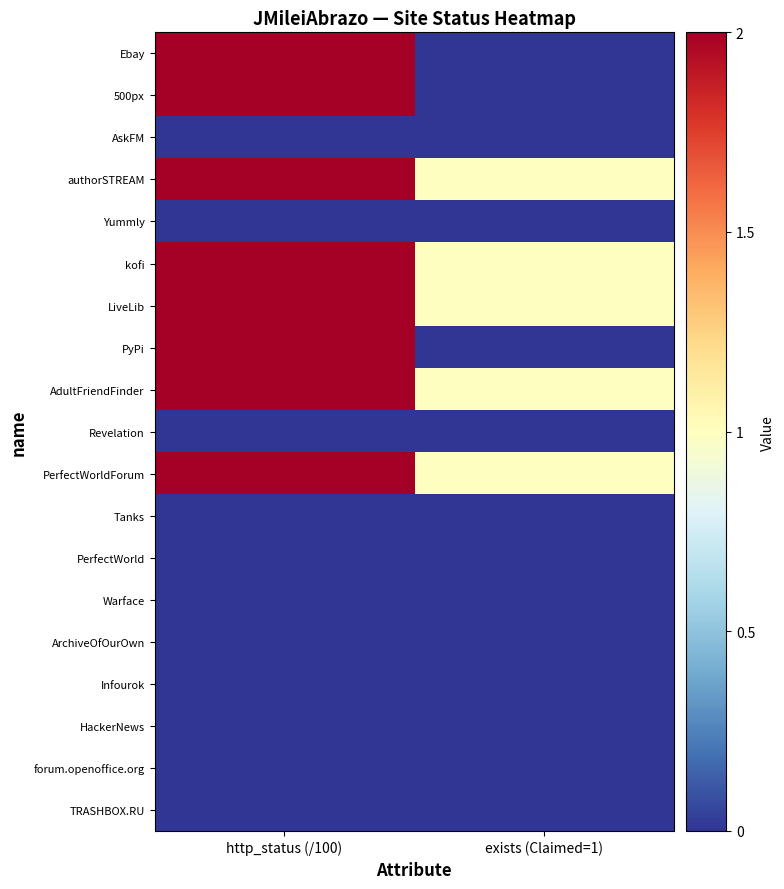

Rank the series at http_status (/100) from highest to lowest value.

Ebay, 500px, authorSTREAM, kofi, LiveLib, PyPi, AdultFriendFinder, PerfectWorldForum, AskFM, Yummly, Revelation, Tanks, PerfectWorld, Warface, ArchiveOfOurOwn, Infourok, HackerNews, forum.openoffice.org, TRASHBOX.RU